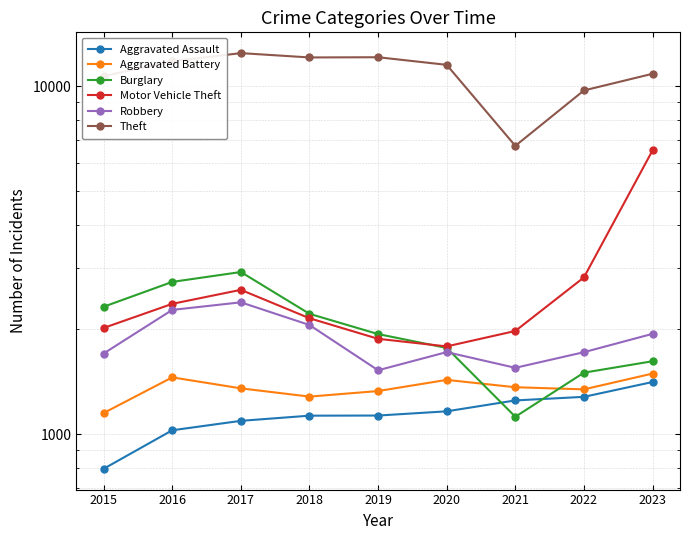

How many interior local peaks does the Motor Vehicle Theft series have?

1